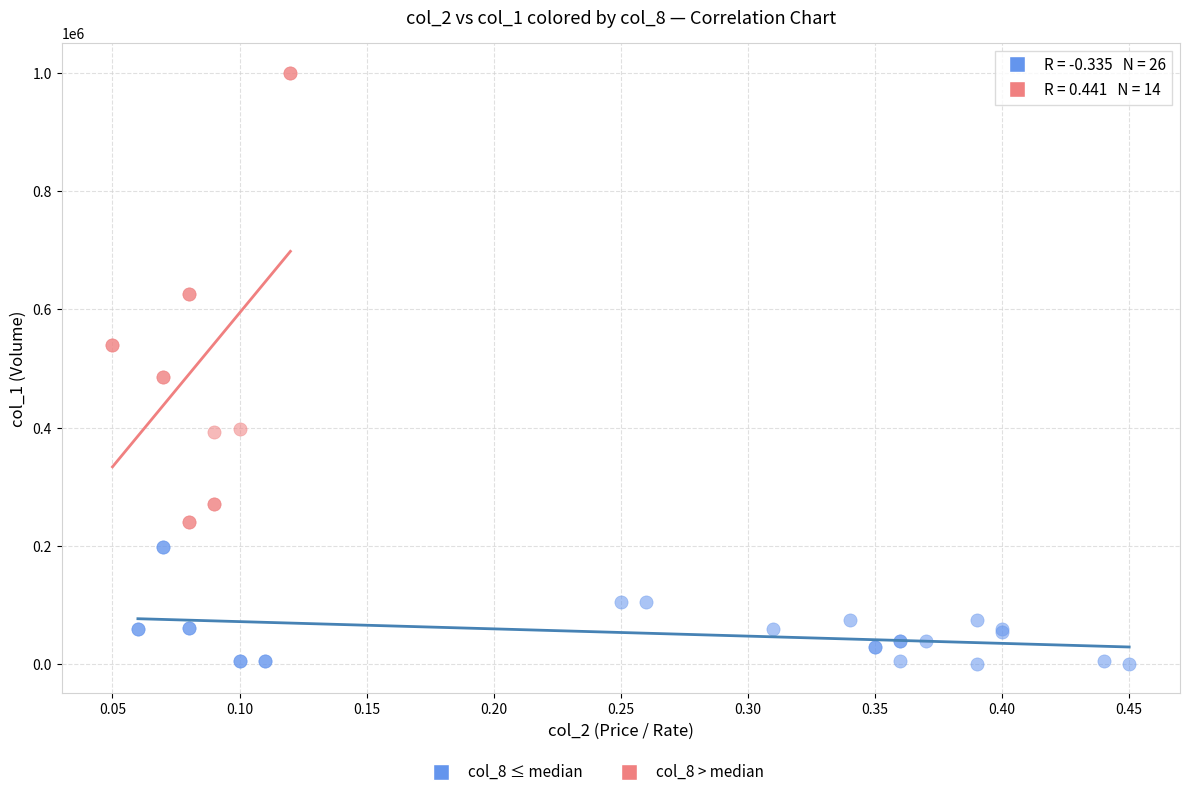

Which series reaches the minimum Y coordinate?

col_8 ≤ median